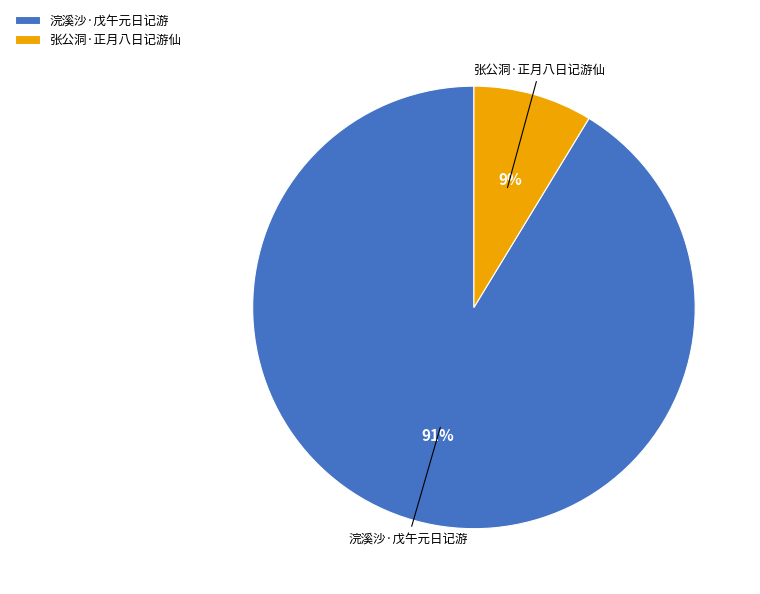

What is the smallest slice in the pie chart?

张公洞·正月八日记游仙